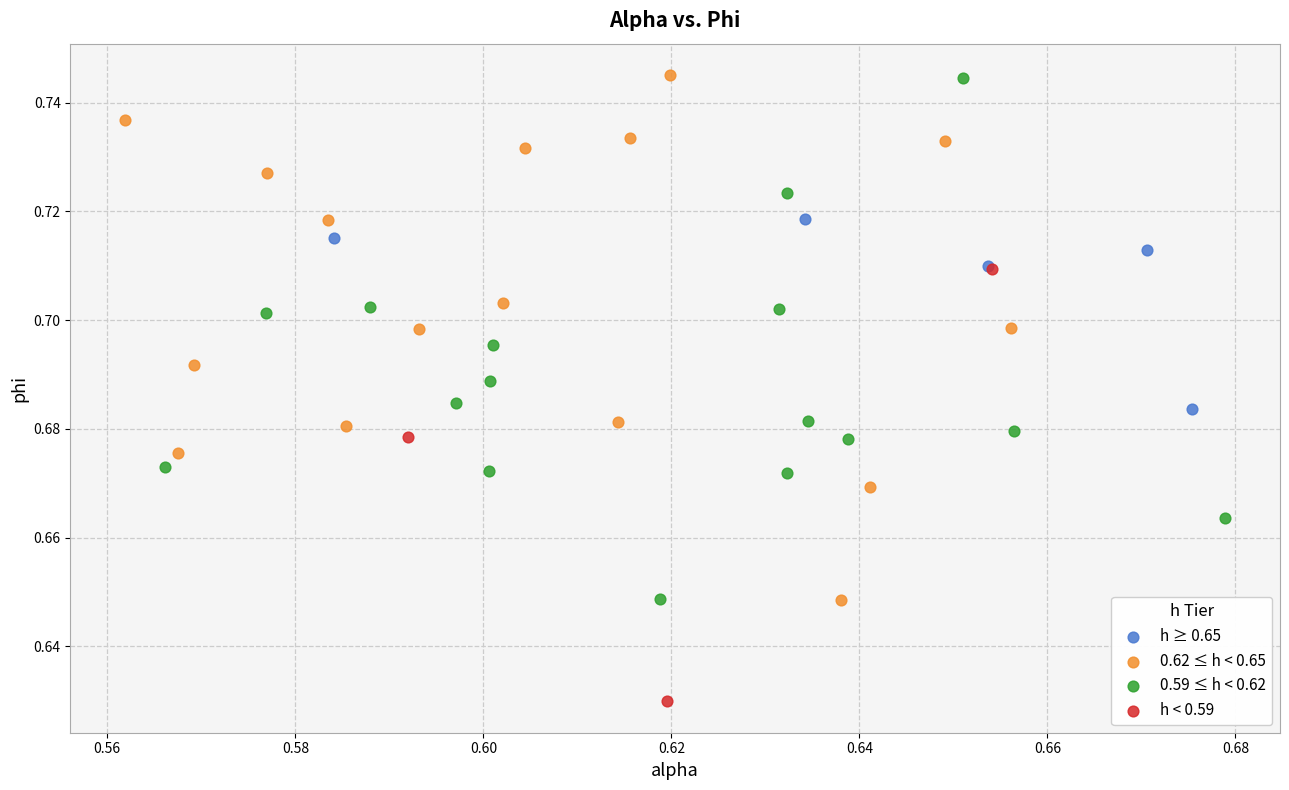

Which series contains the lowest Y value?

h < 0.59